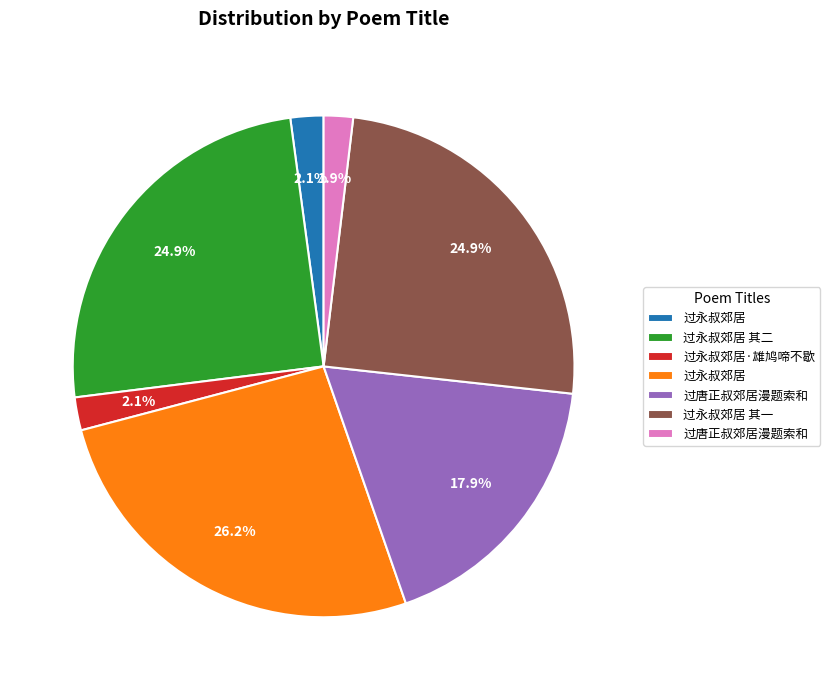

How many slices are in this pie chart?

7